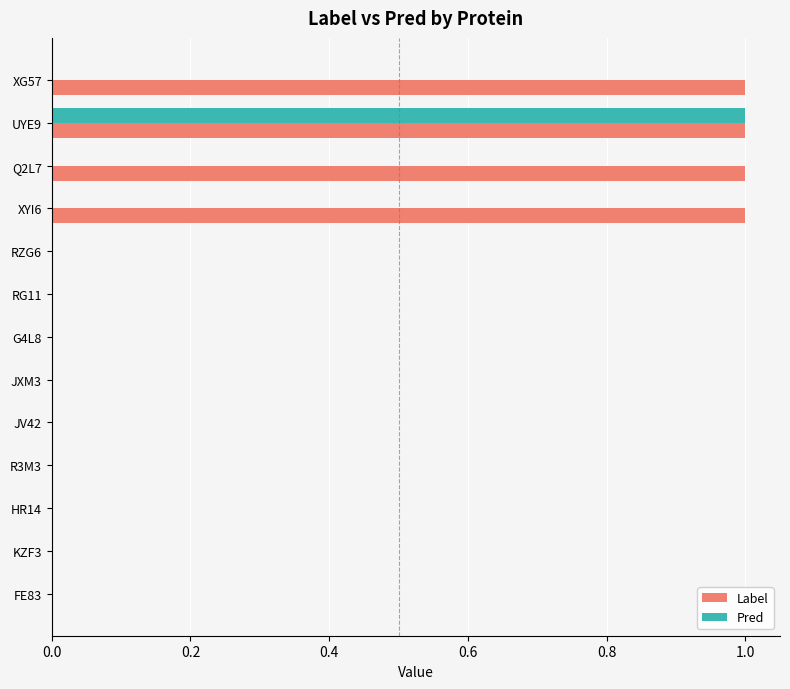

At which category is the sum across all series the highest?

UYE9